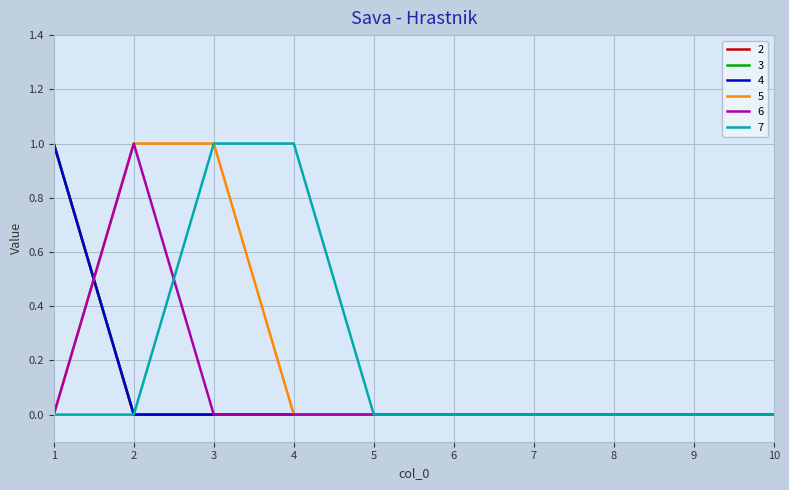

Which series has the widest spread of values?

2